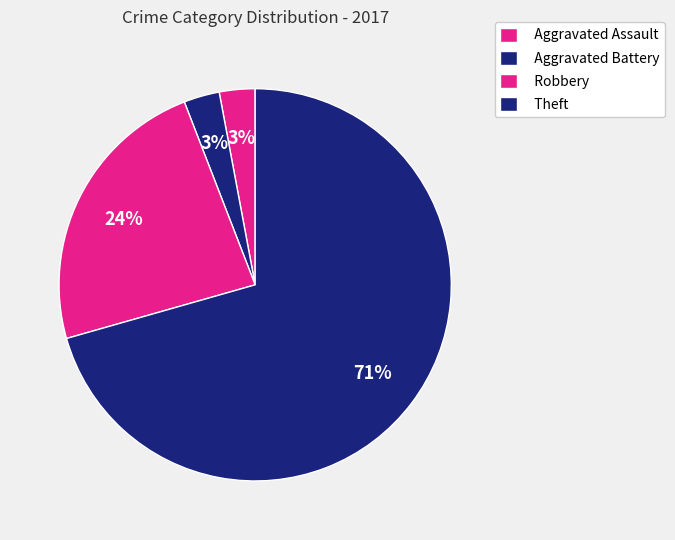

Which slice represents more than half of the pie?

Theft